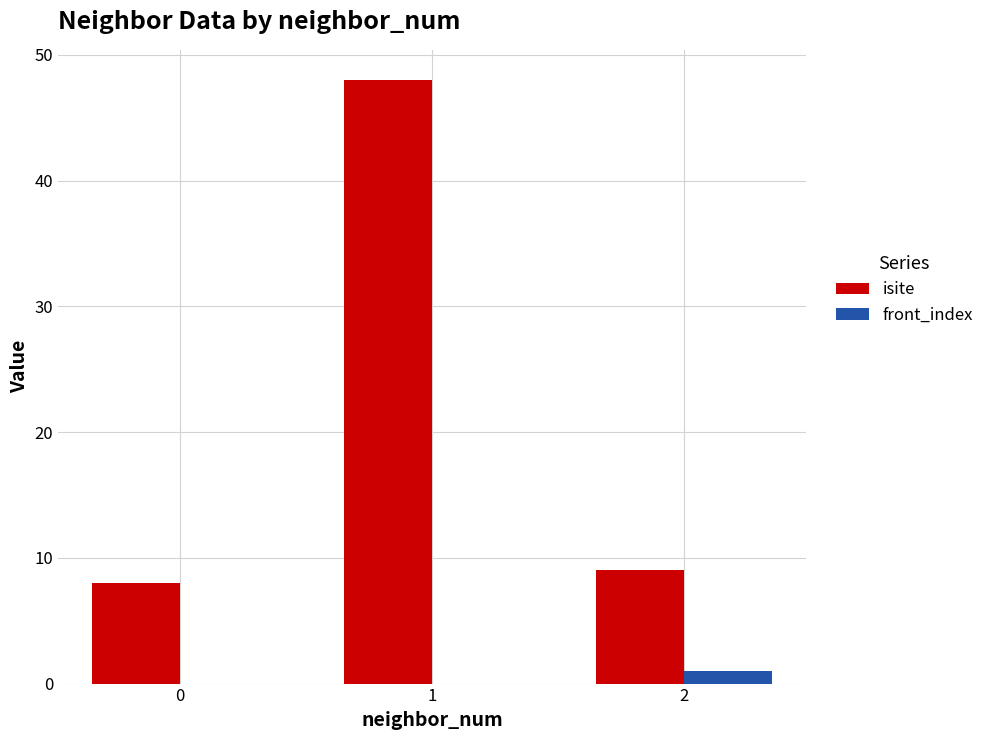

Reading right to left, list all the values displayed in this chart.

isite: 9	48	8
front_index: 1	0	0